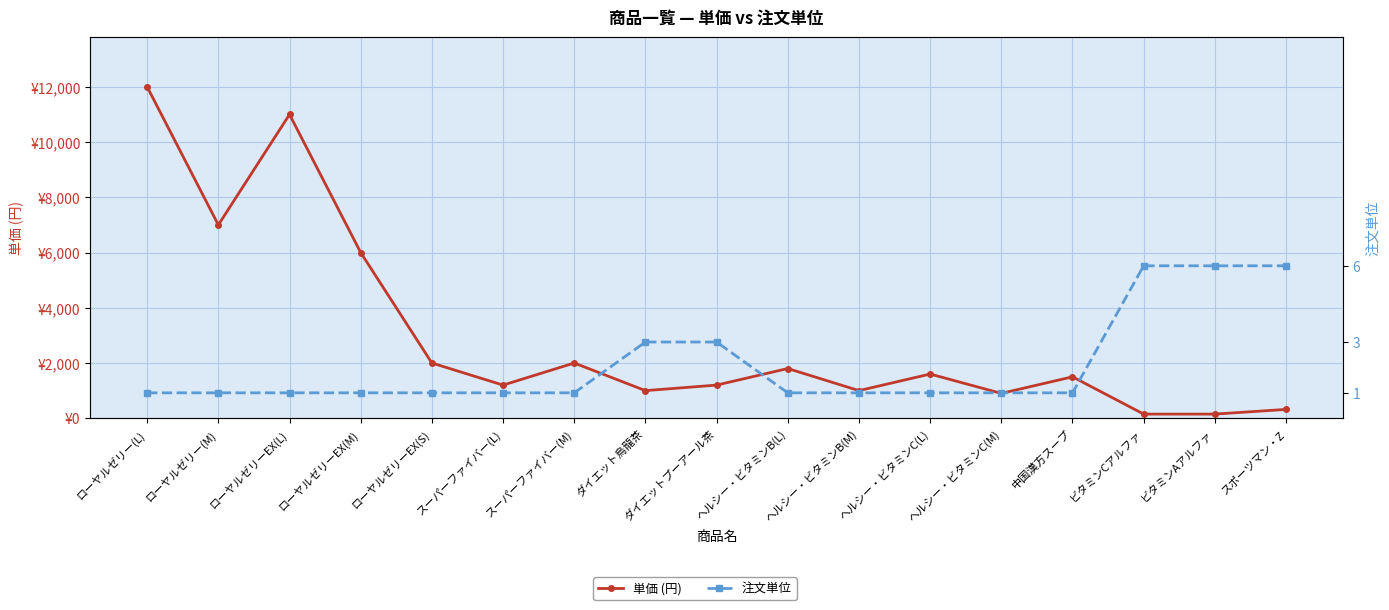

What is the difference between the highest and lowest values at スーパーファイバー(L)?

1199